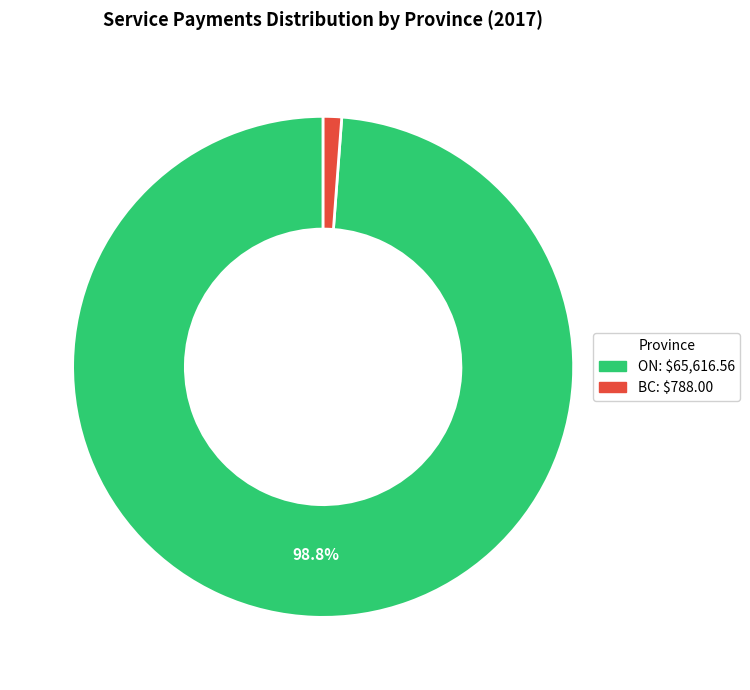

How many segments does this pie chart have?

2